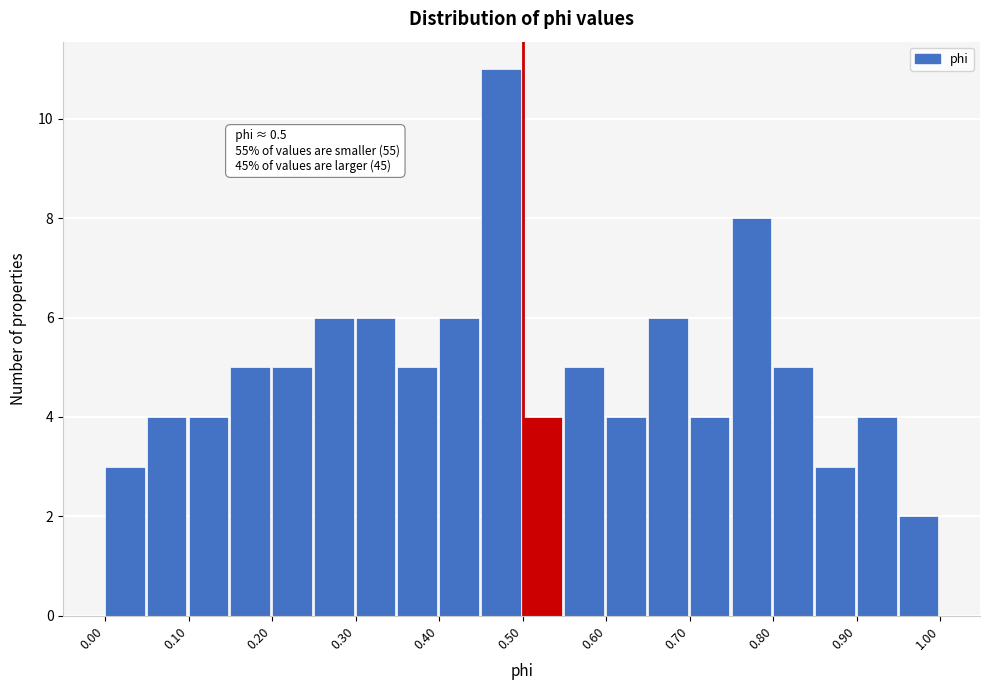

Which range on the x-axis has the tallest bar?

0.45 to 0.50